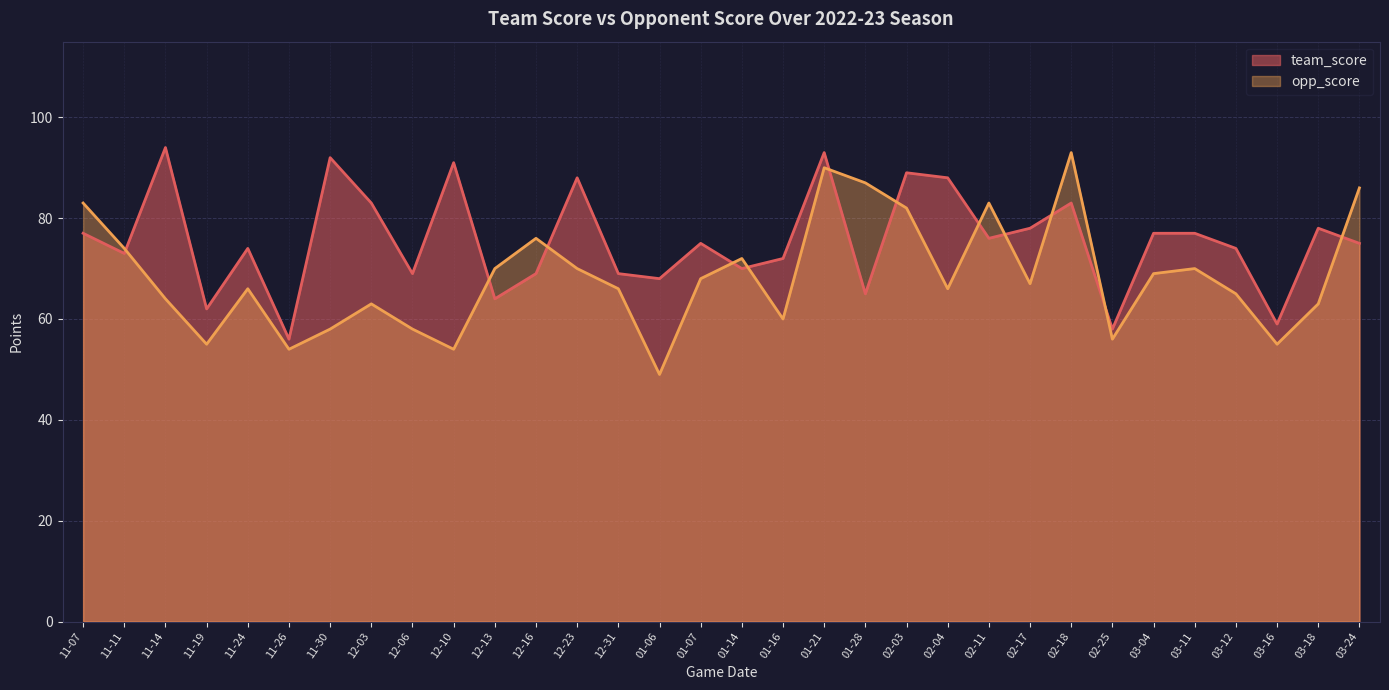

What is the spread (max minus min) of values at 11-19?

7